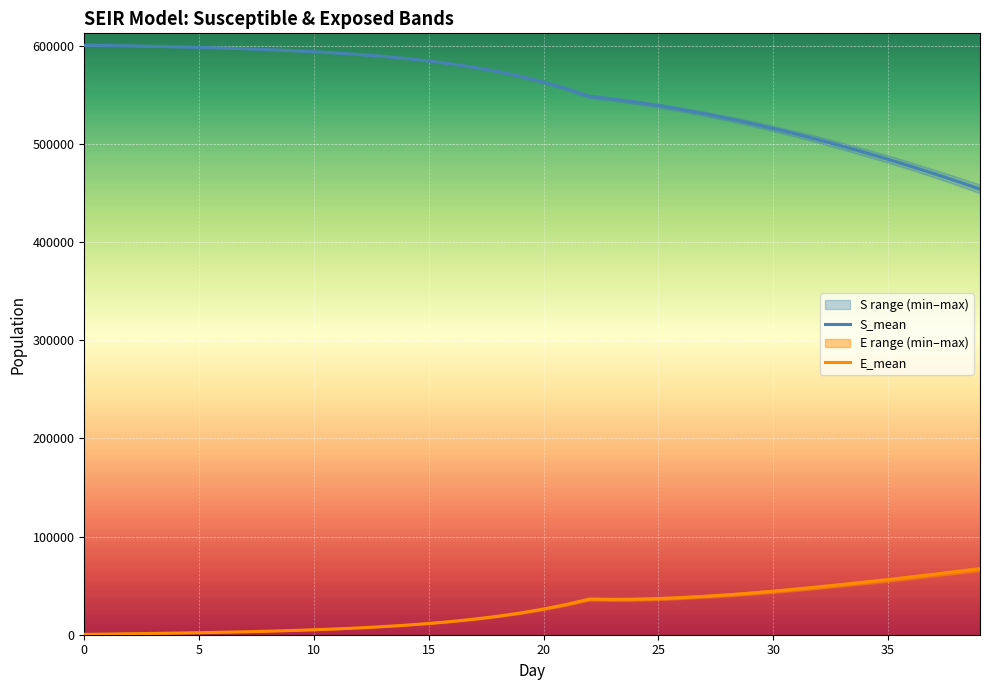

Which series has the widest spread of values?

S_mean